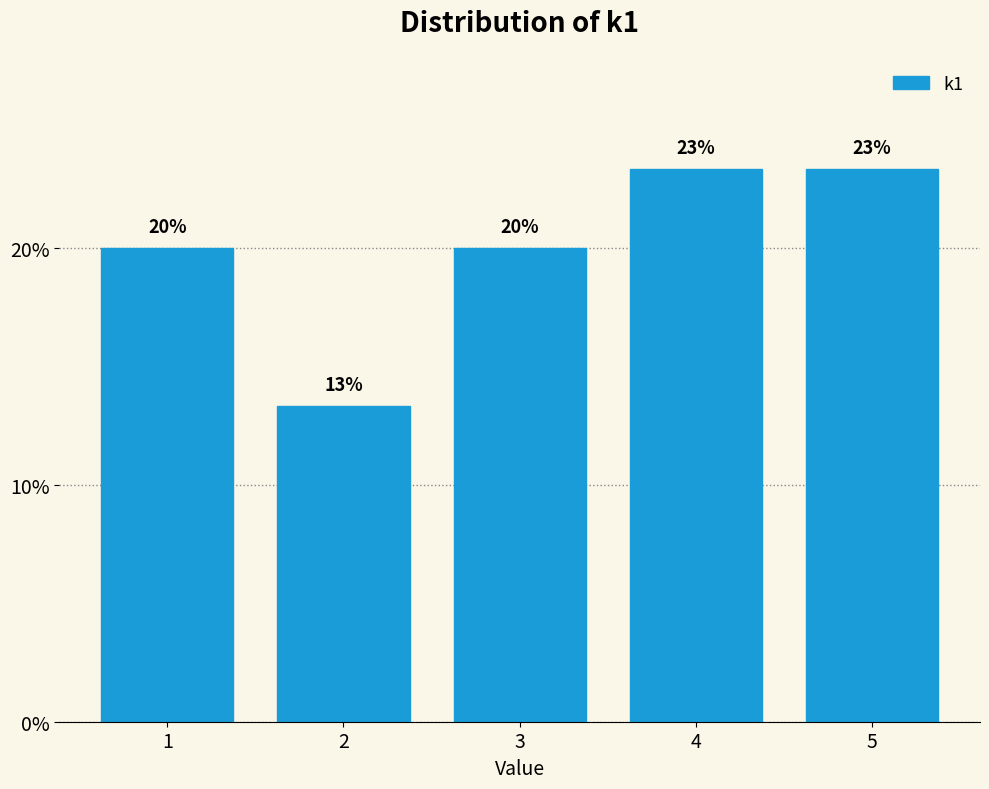

How many bars are there in total?

5